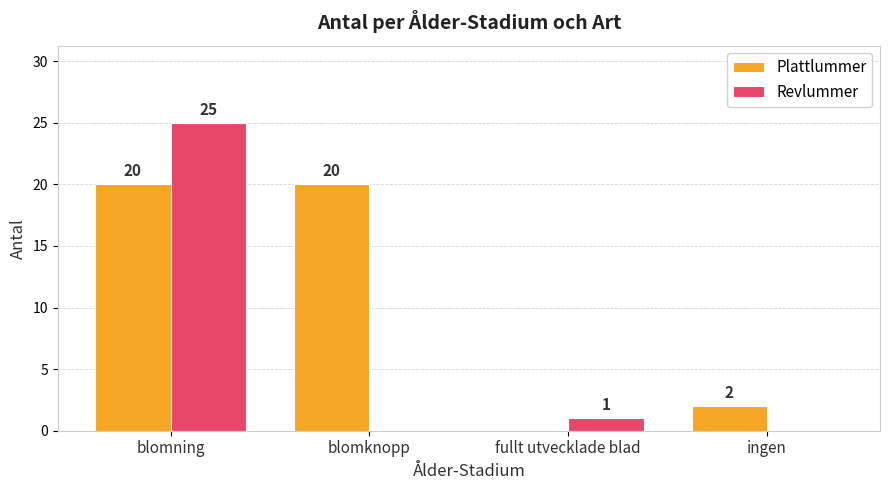

Which category has the highest value in the Revlummer series?

blomning